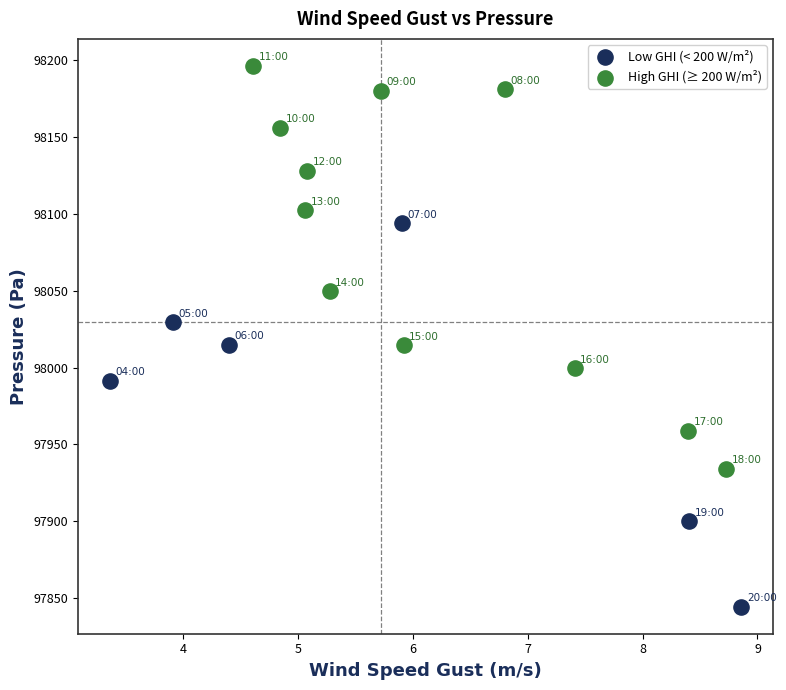

What are all the series names shown in the legend?

Low GHI (< 200 W/m²), High GHI (≥ 200 W/m²)